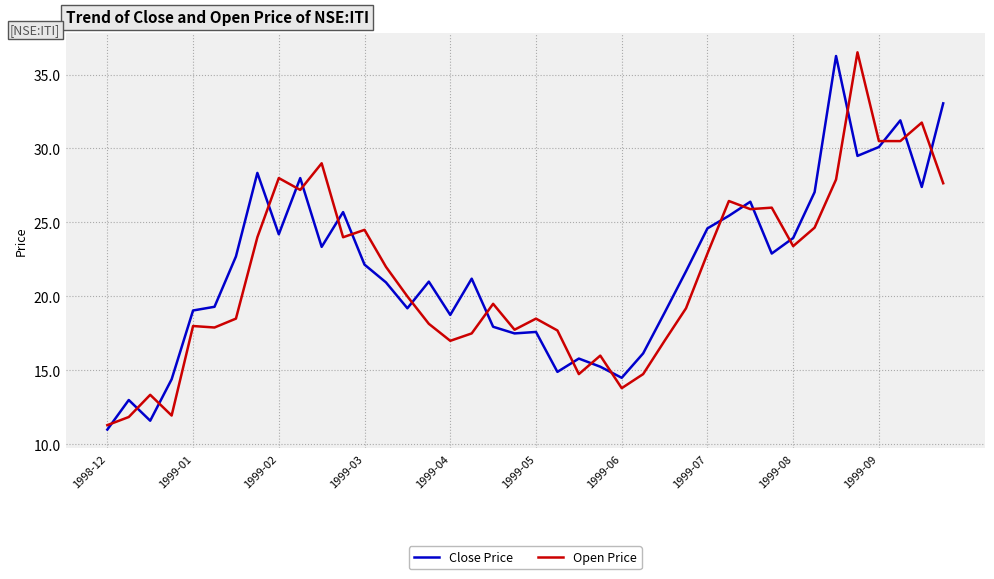

What is the highest value of the Open Price series?

36.5